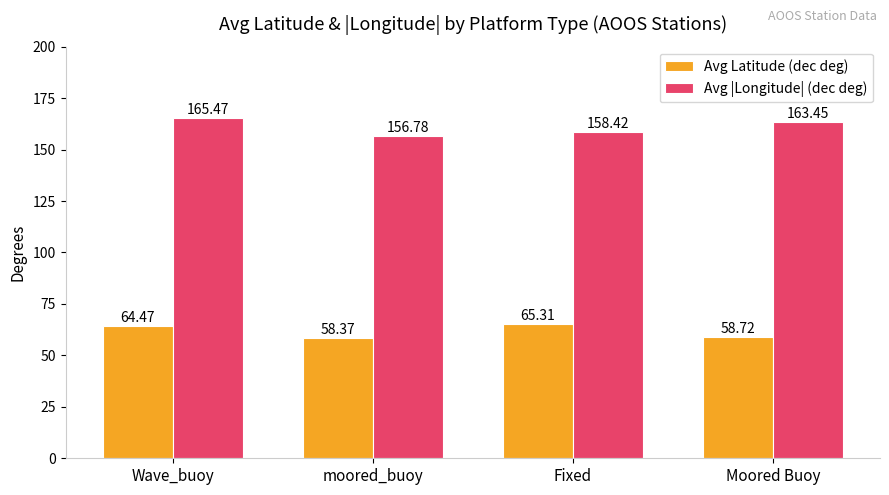

Which series has the widest spread of values?

Avg |Longitude| (dec deg)